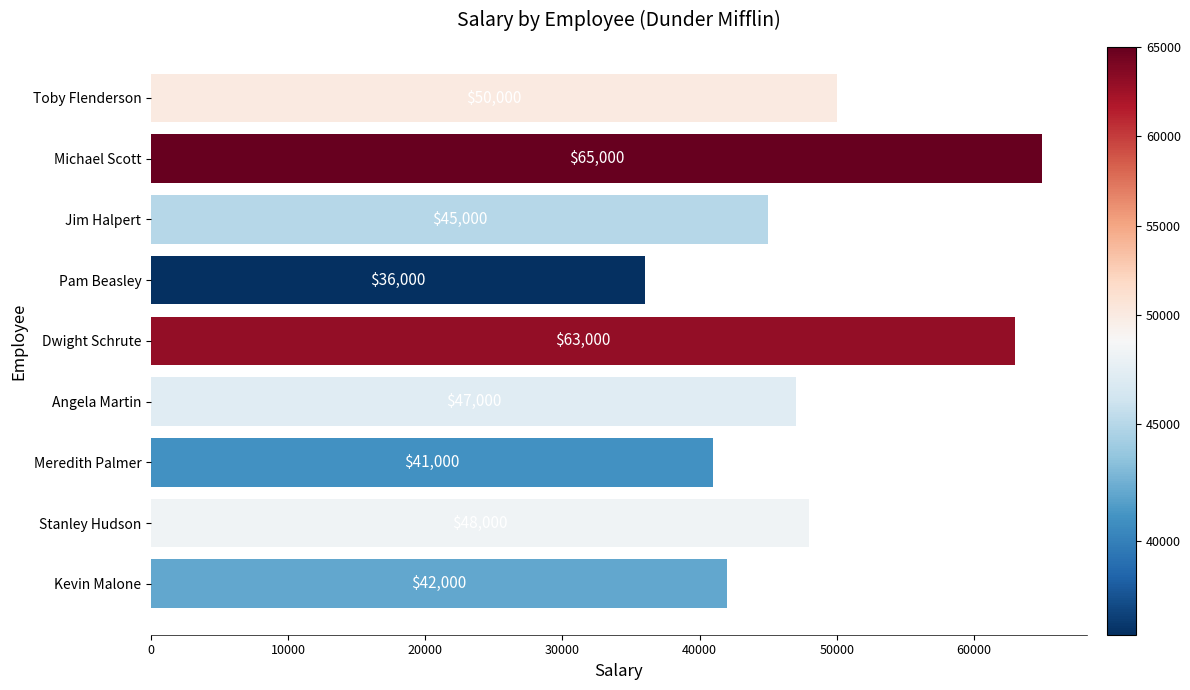

True or false: the data shows 27433 at Kevin Malone.

False